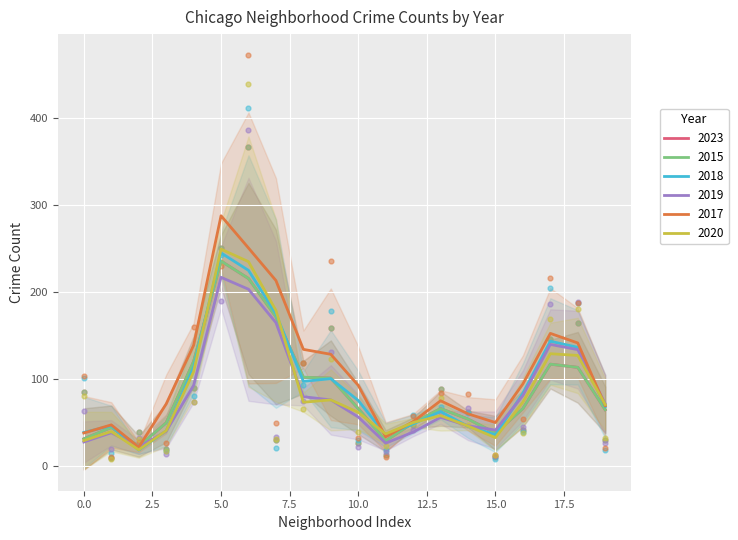

At how many categories does at least one series exceed 453?

1